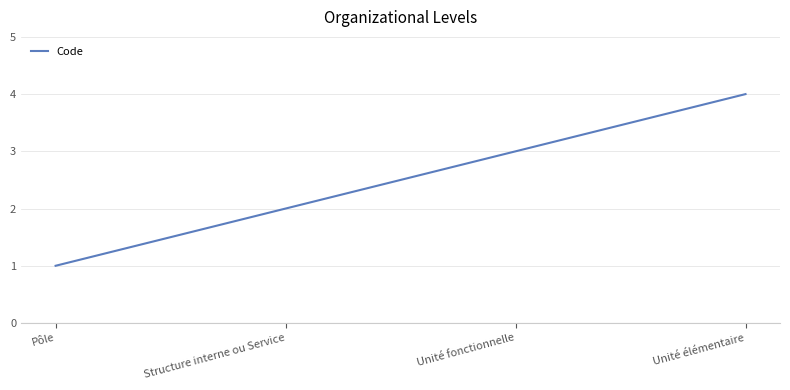

Reading right to left, list all the values displayed in this chart.

4	3	2	1